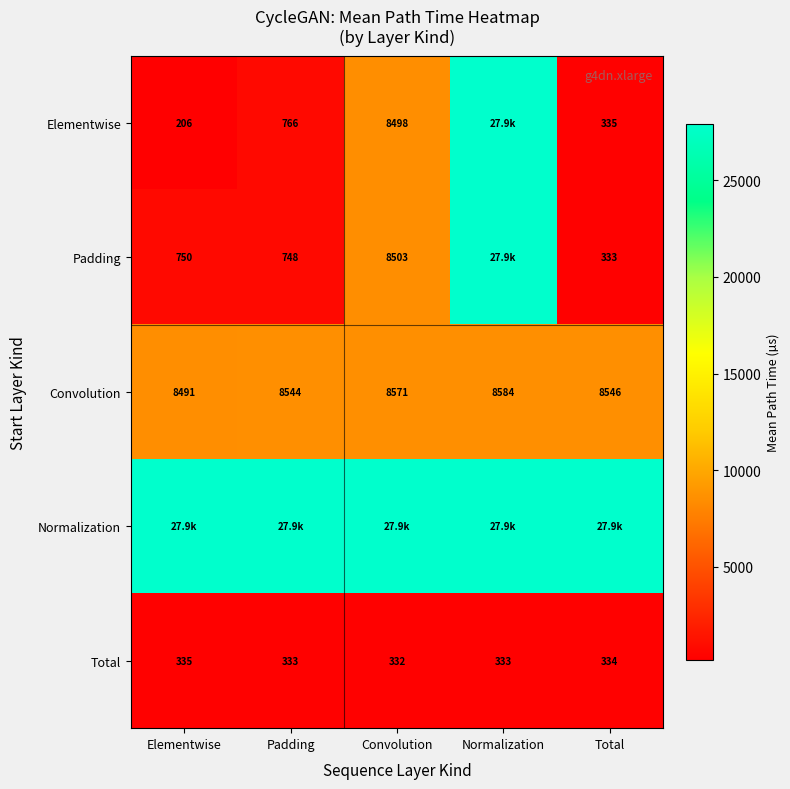

What is the average value of the Convolution series?

8547.2